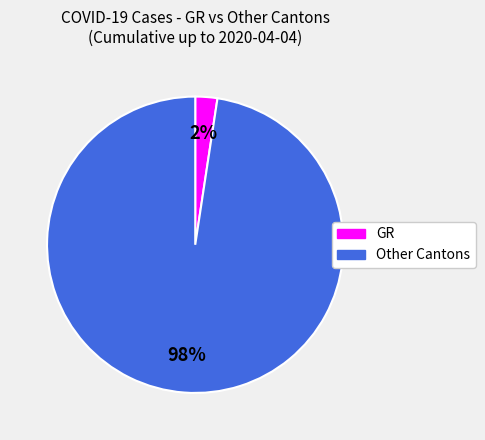

Is there a majority slice in this chart?

Yes